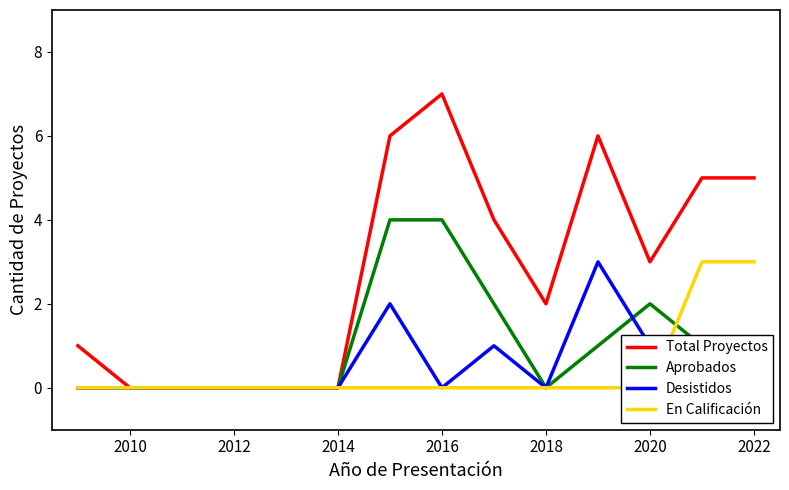

How many interior local peaks does the Total Proyectos series have?

2